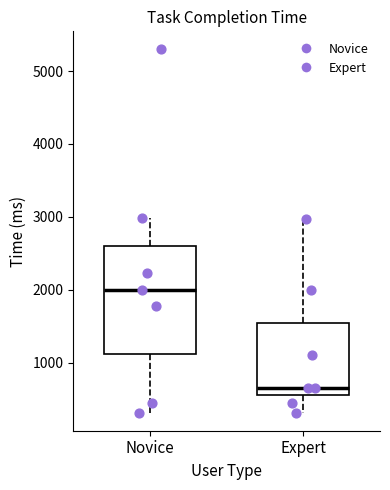

Reading left to right, transcribe this box plot: for each box, give where its median line is, the range the box spans, and where its two whiskers end, as read against the y-axis. The values are not printed on the chart, so give them approximately, as read against the axis.

Novice: median 2000, box 1100 to 2600, whiskers 300 to 3000
Expert: median 700, box 600 to 1600, whiskers 300 to 3000